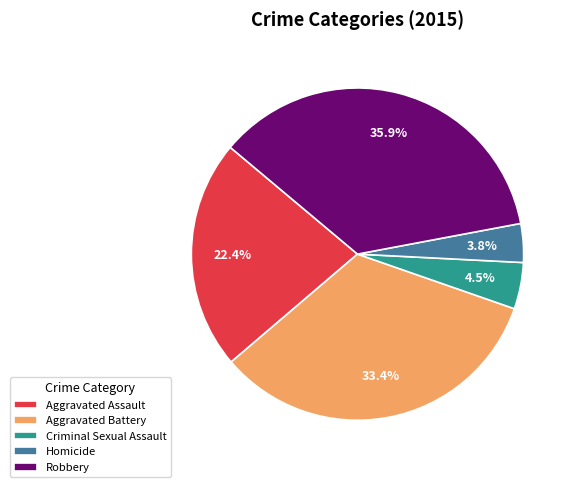

To the nearest percent, what portion does Aggravated Battery represent?

33%